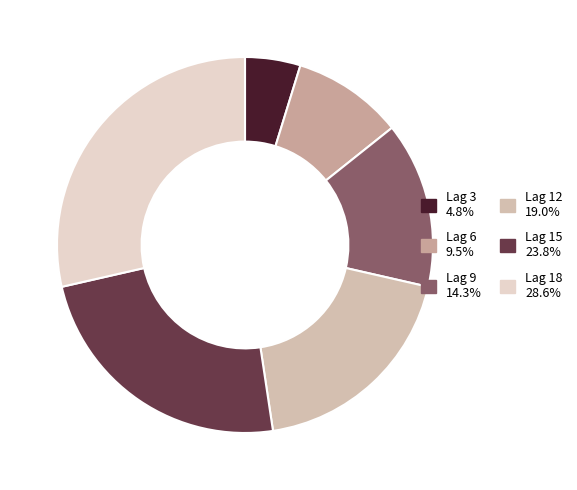

Is the sum of Lag 9 and Lag 6 greater than half?

No